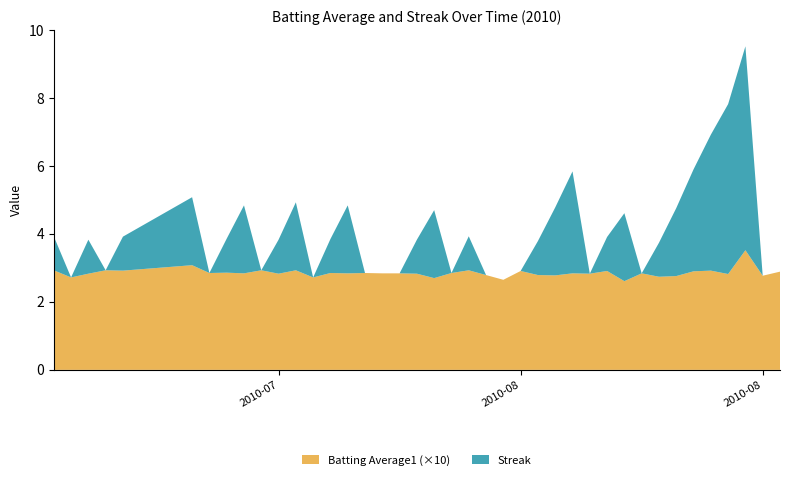

Reading left to right, extract all data points from this chart.

Batting Average1: 0.3	0.3	0.3	0.3	0.3	0.3	0.3	0.3	0.3	0.3	0.3	0.3	0.3	0.3	0.3	0.3	0.3	0.3	0.3	0.3	0.3	0.3	0.3	0.3	0.3	0.3	0.3	0.3	0.3	0.3	0.3	0.3	0.3	0.3	0.3	0.3	0.3	0.4	0.3	0.3
Streak: 1.0	0.0	1.0	0.0	1.0	2.0	0.0	1.0	2.0	0.0	1.0	2.0	0.0	1.0	2.0	0.0	0.0	0.0	1.0	2.0	0.0	1.0	0.0	0.0	0.0	1.0	2.0	3.0	0.0	1.0	2.0	0.0	1.0	2.0	3.0	4.0	5.0	6.0	0.0	0.0